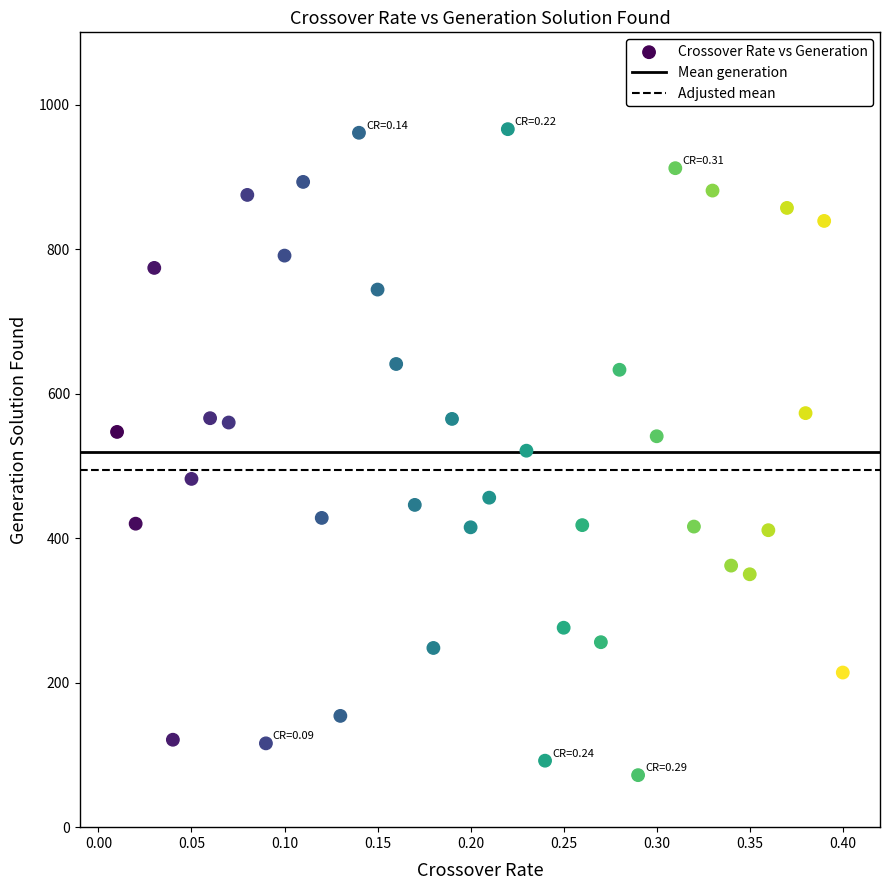

What is the range of Y values (max minus min)?

894